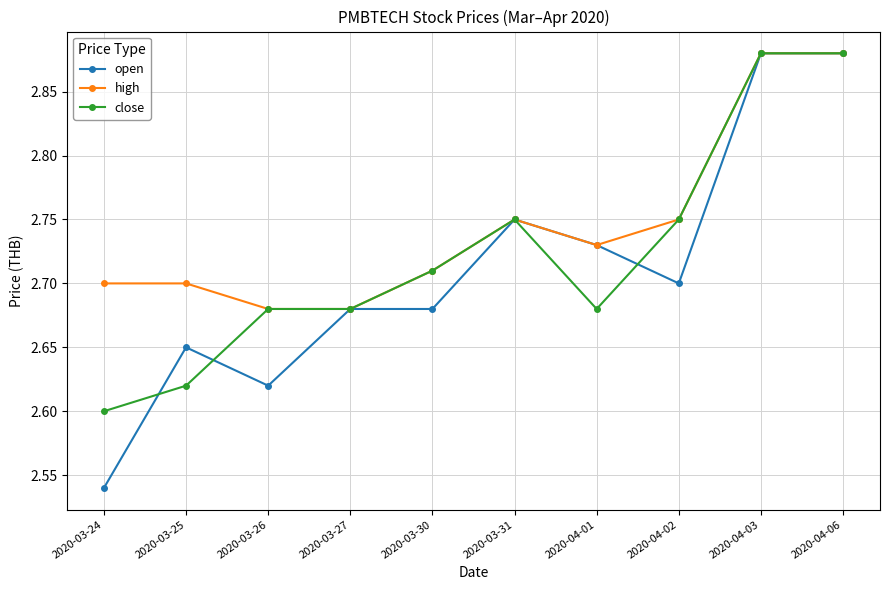

Which category has the lowest value in the open series?

2020-03-24